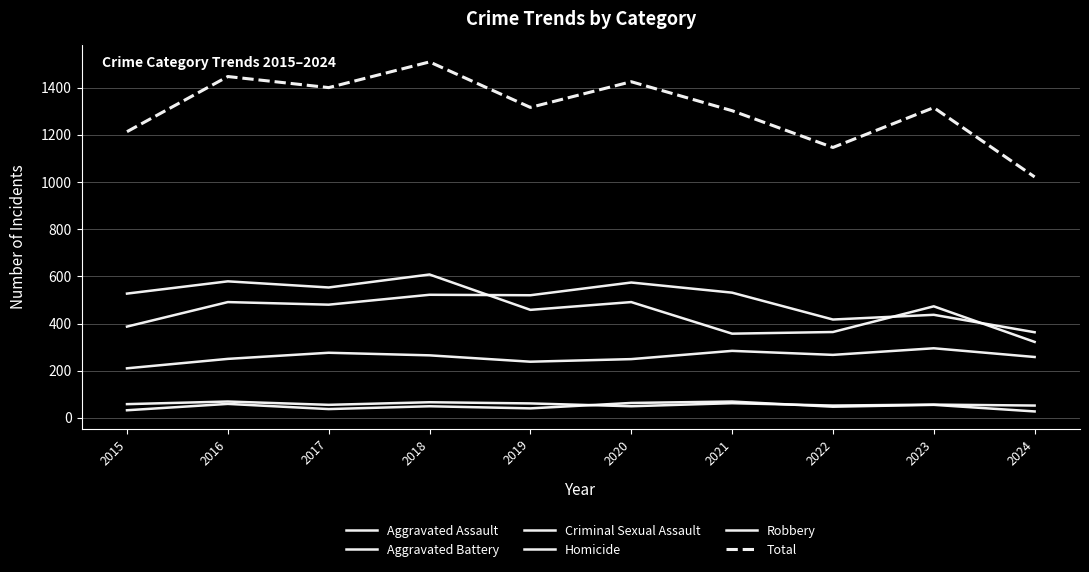

How many distinct data groups are displayed?

6